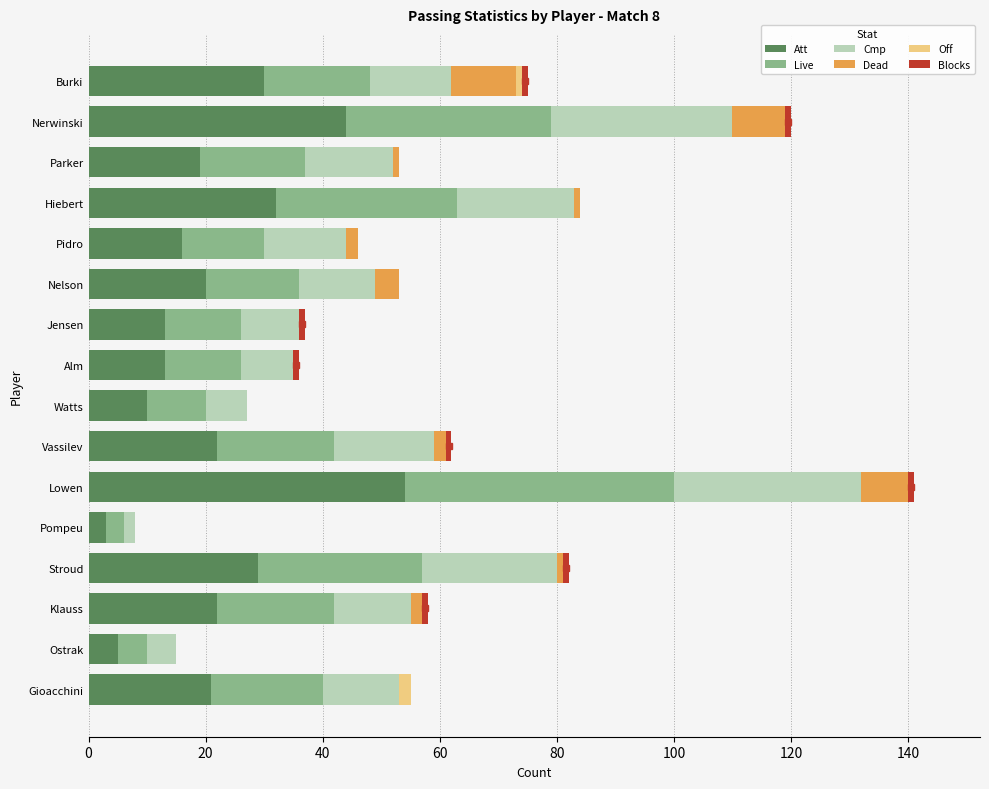

At which category is the sum across all series the highest?

Lowen